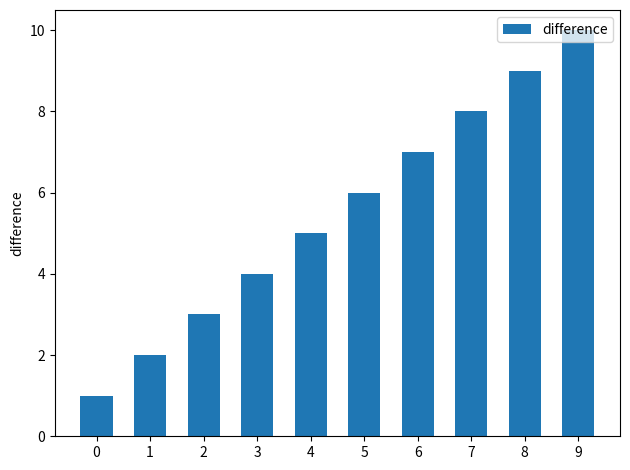

Which has a higher value, 6 or 5?

6